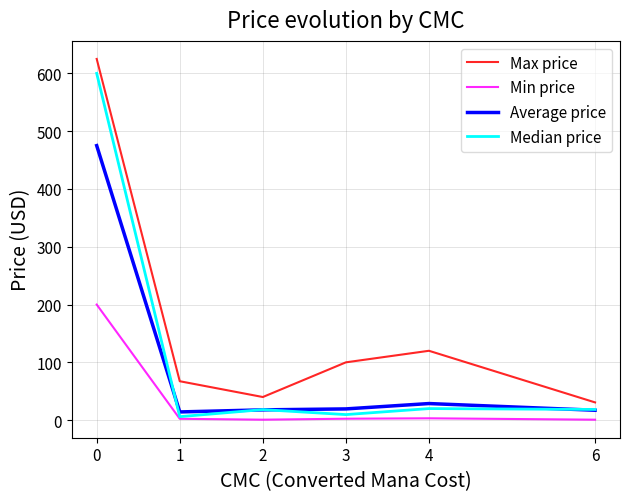

True or false: Max price and Min price cross at least once.

False